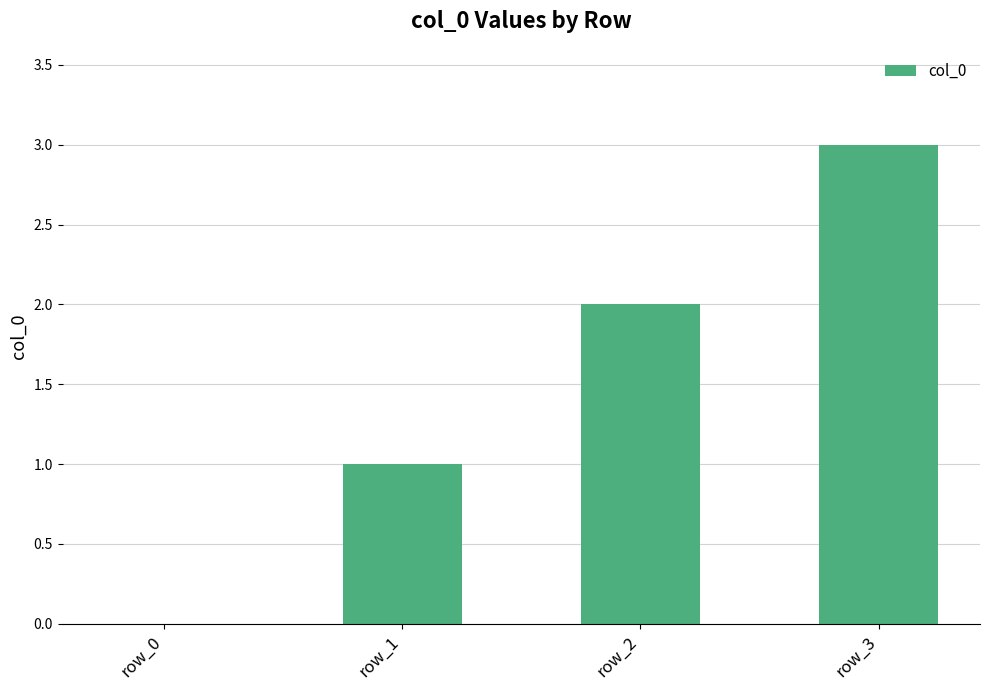

What is the greatest value displayed?

3